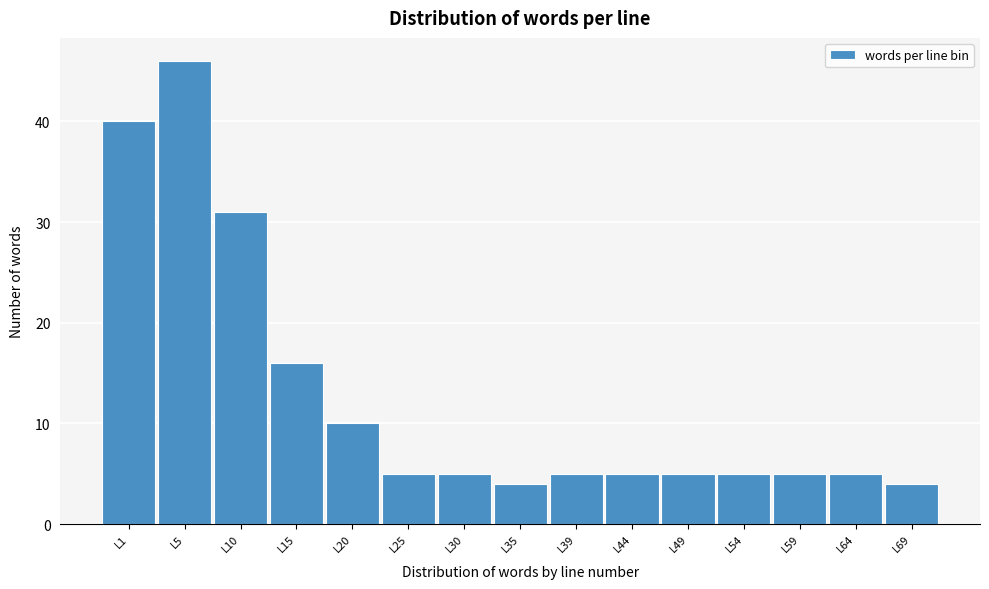

Reading left to right, what are all the values shown in this chart?

40	46	31	16	10	5	5	4	5	5	5	5	5	5	4